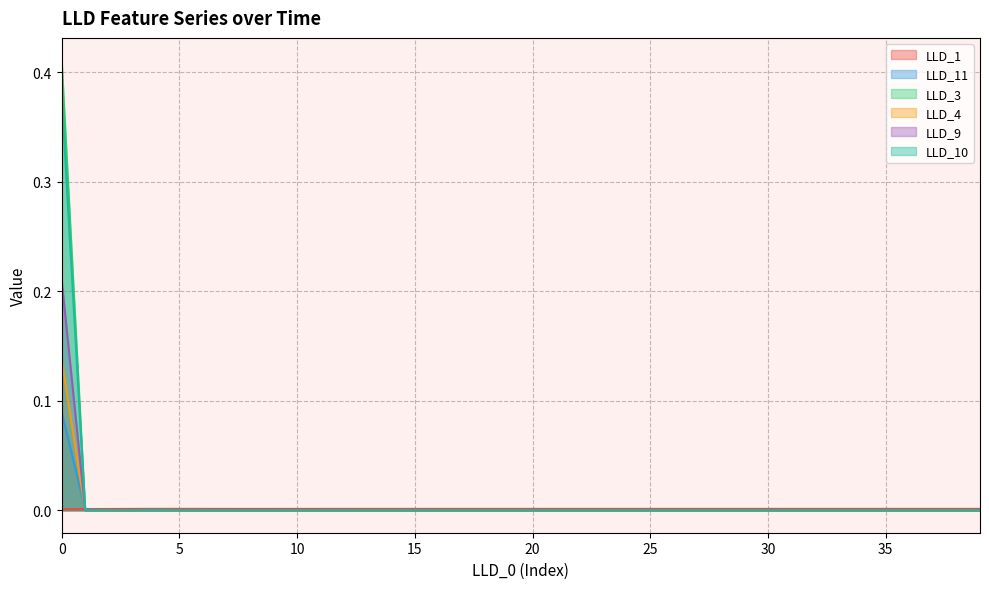

True or false: LLD_4 and LLD_10 intersect in this chart.

False